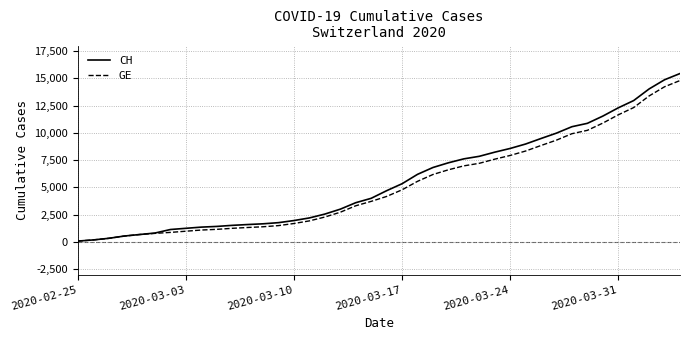

Count the number of data series in this chart.

2